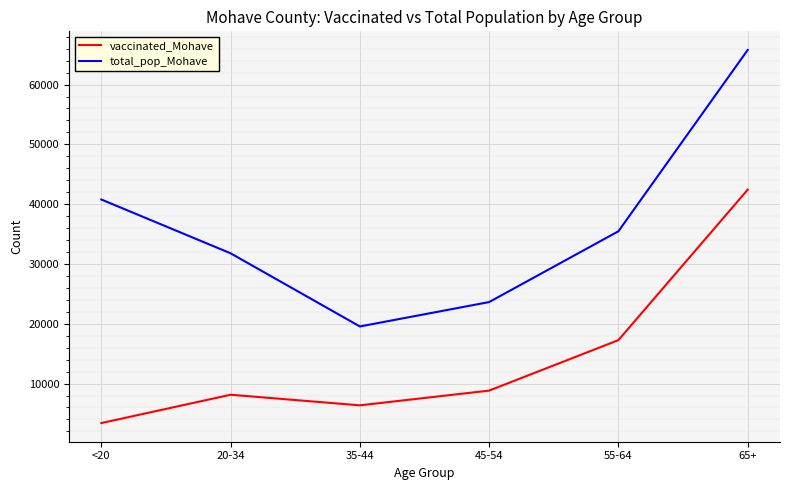

How many values in the vaccinated_Mohave series are below 8822?

3